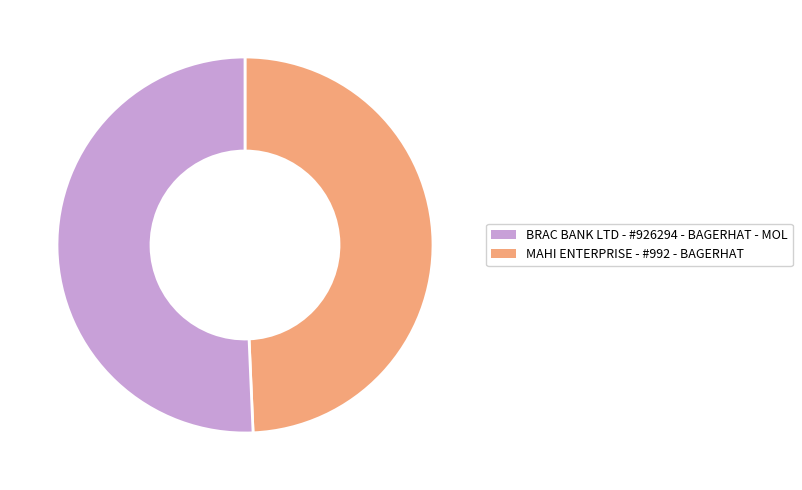

Is there a majority slice in this chart?

Yes